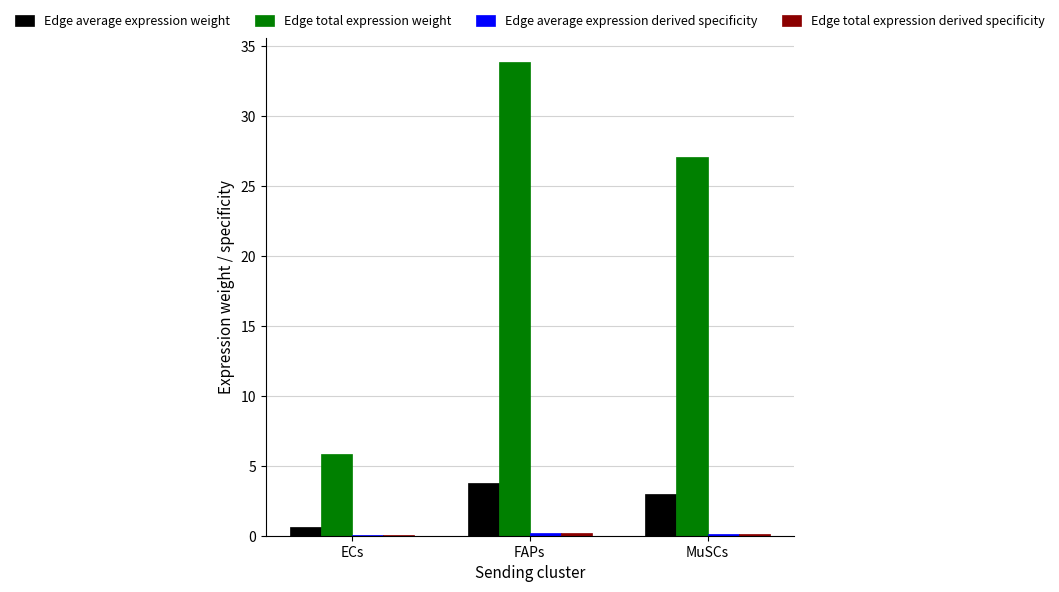

What is the total value across all series at MuSCs?

30.4